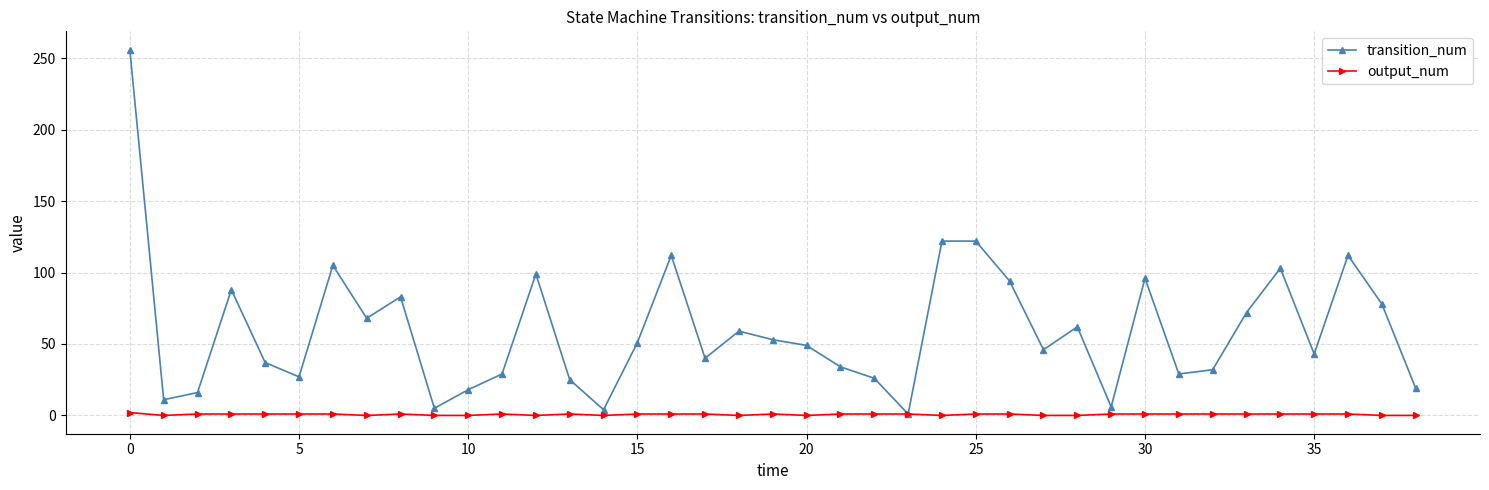

Which series has the widest spread of values?

transition_num